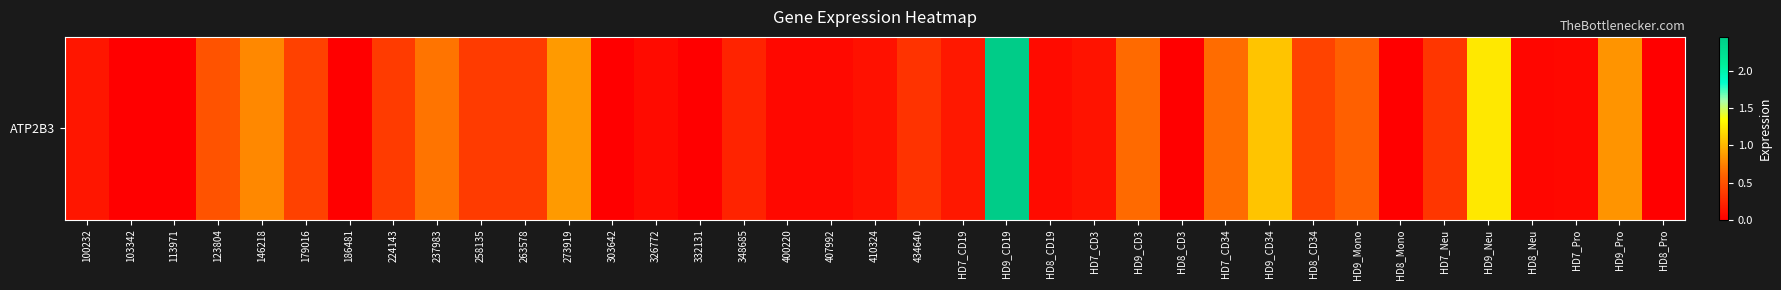

List the labels in order of value, smallest first.

103342, 113971, 186481, 303642, 332131, HD8_CD3, HD8_Mono, HD8_Pro, HD8_Neu, 400220, HD7_Pro, 407992, 326772, HD8_CD19, 410324, HD7_CD3, 100232, HD7_CD19, 348685, 434640, HD7_Neu, 224143, 258135, 263578, 179016, HD8_CD34, 123804, HD9_Mono, HD9_CD3, HD7_CD34, 237983, 146218, HD9_Pro, 273919, HD9_CD34, HD9_Neu, HD9_CD19